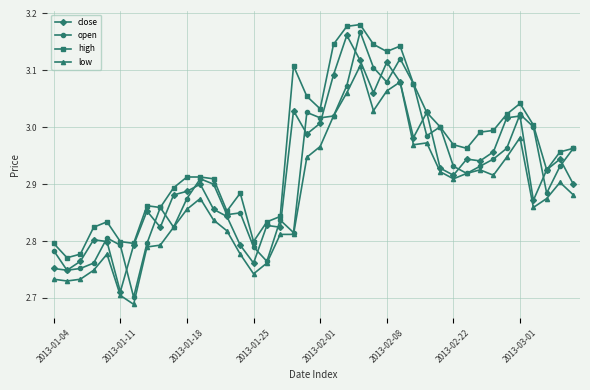

Which series has the largest total across all categories?

high